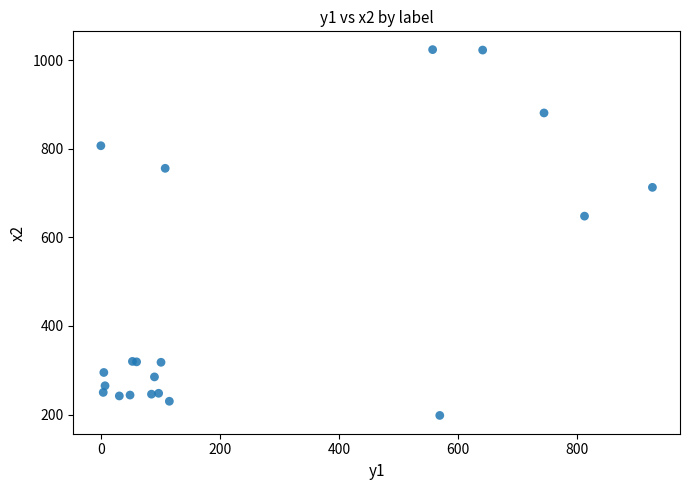

What Y value in the scatter plot is closest to 611?

648